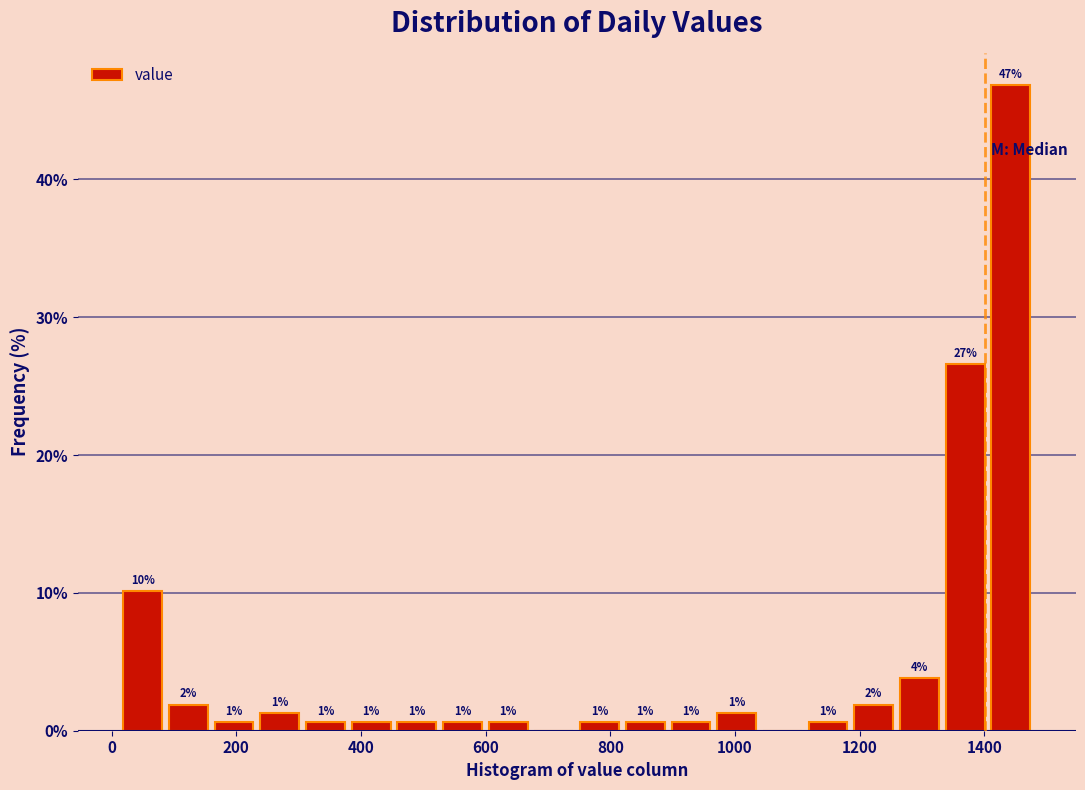

Around what value on the x-axis is the tallest bar? Give the approximate position of its centre, as read against the axis.

1440